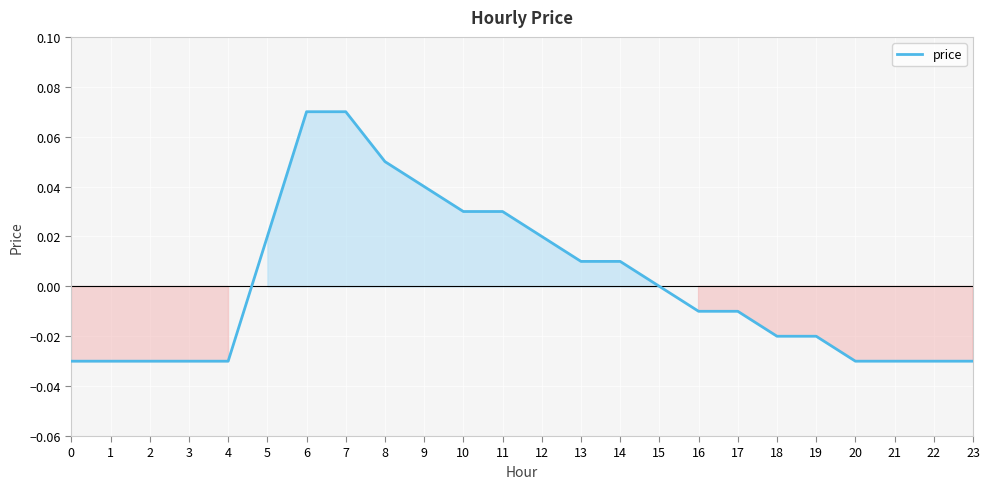

Is it true that the value at 10 is 0.0?

True